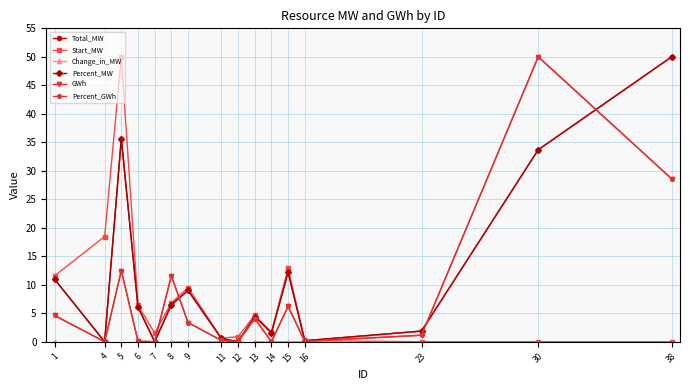

Which category has the lowest value in the Change_in_MW series?

4